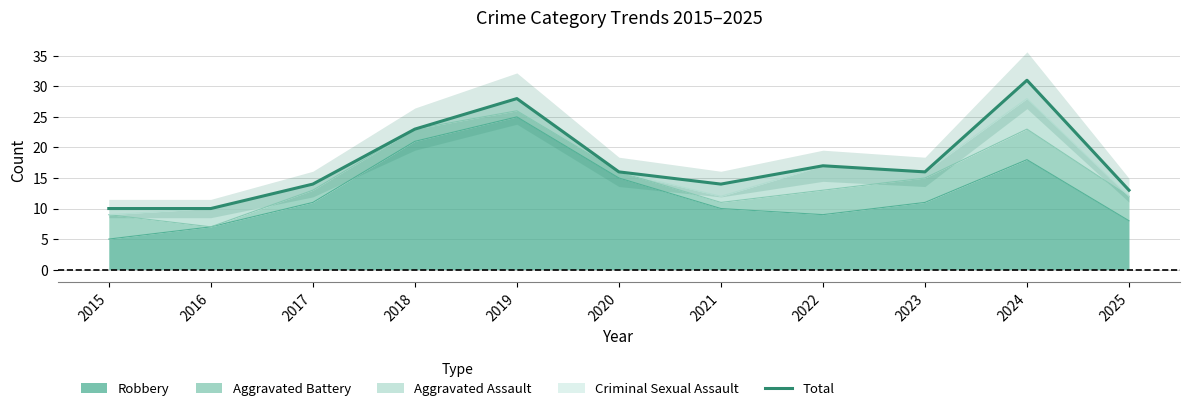

At which category does the chart reach its peak across all series?

2024